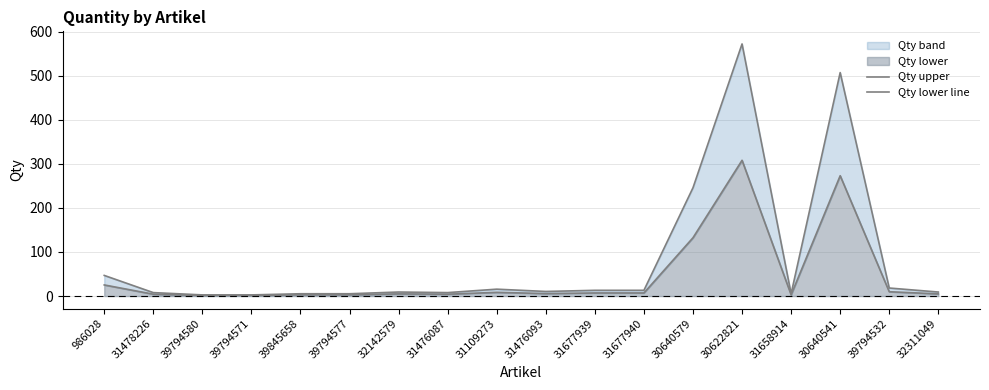

In Qty upper, how many points are lower than both neighbors (excluding endpoints)?

3